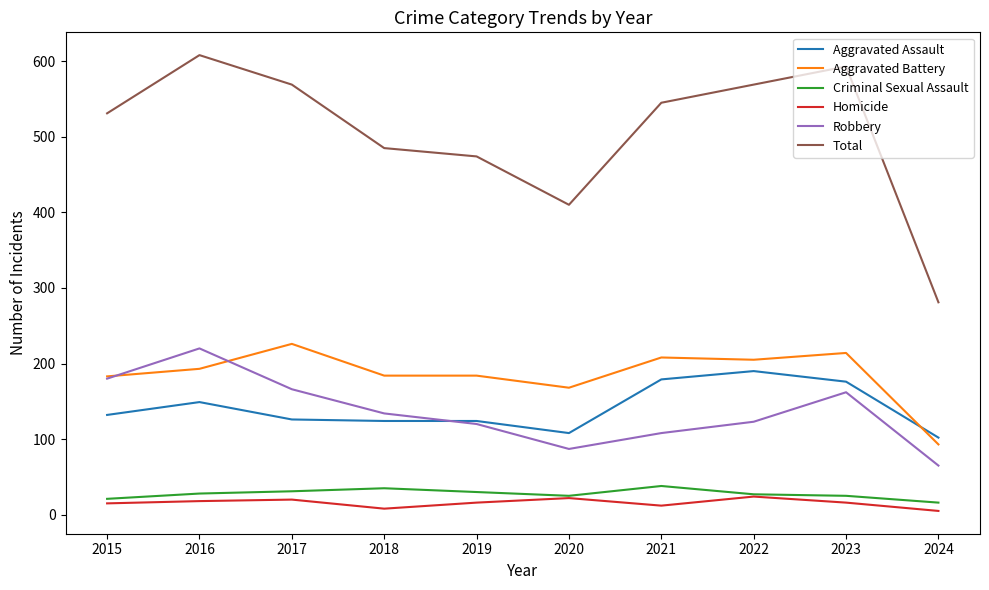

Read the Aggravated Battery value at 2022.

205